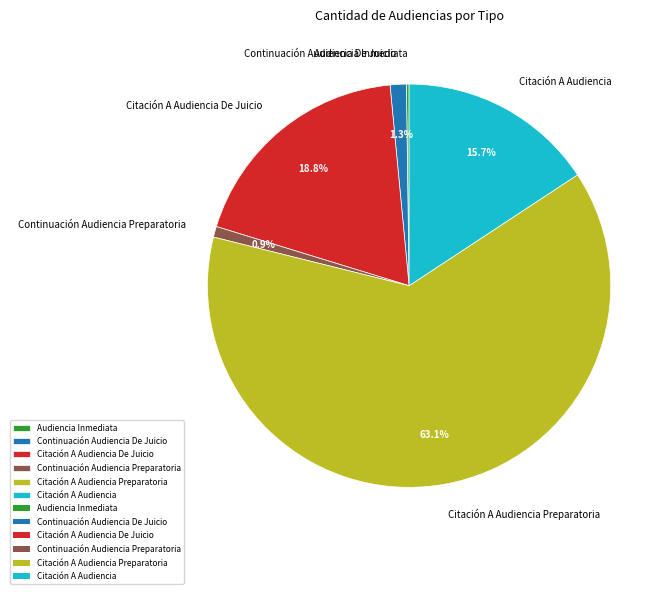

Which has a higher value, Citación A Audiencia or Citación A Audiencia De Juicio?

Citación A Audiencia De Juicio